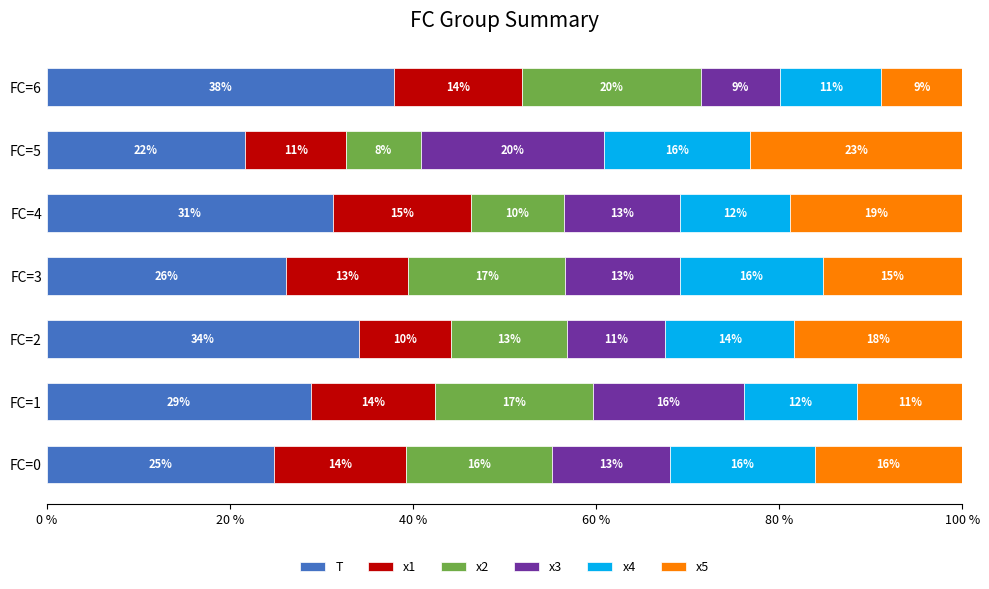

What is the total value across all series at FC=2?

100.0